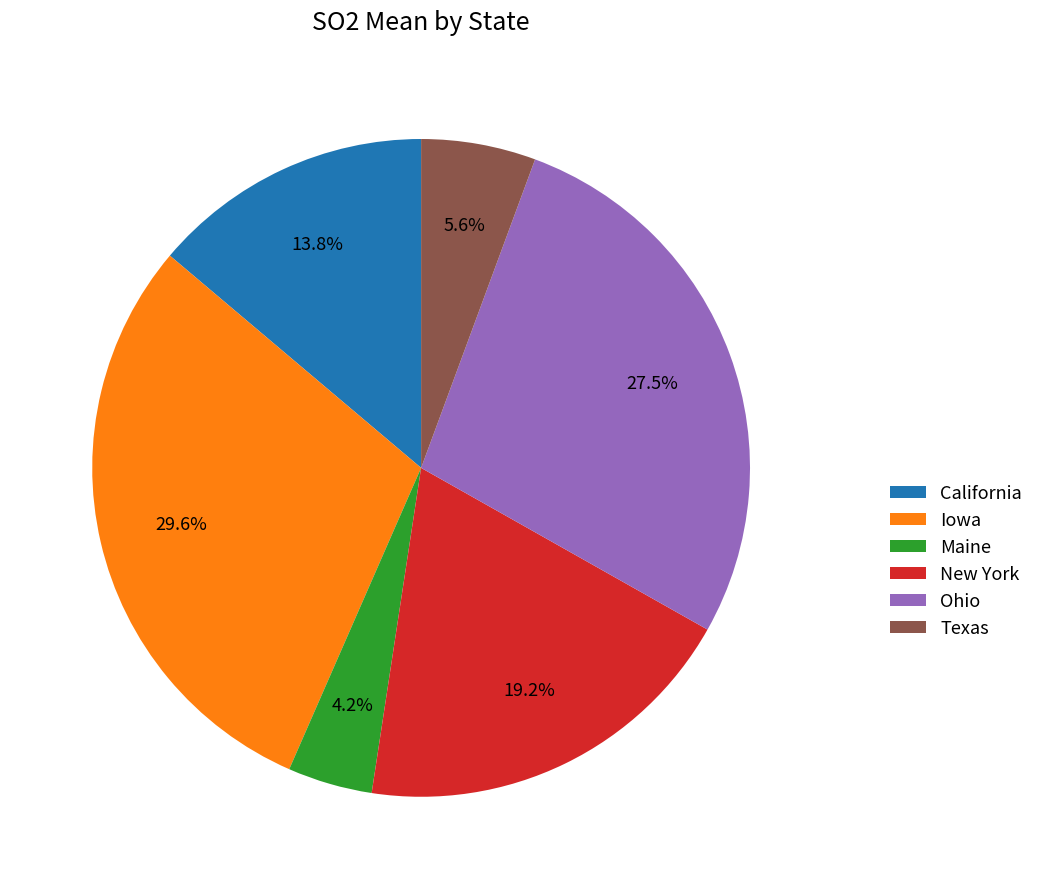

To the nearest percent, what is the difference between the Ohio and California slice percentages?

14%